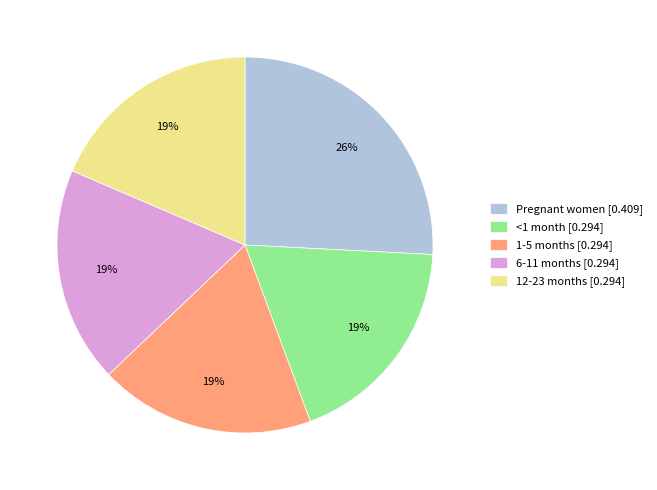

Which slice is the largest?

Pregnant women